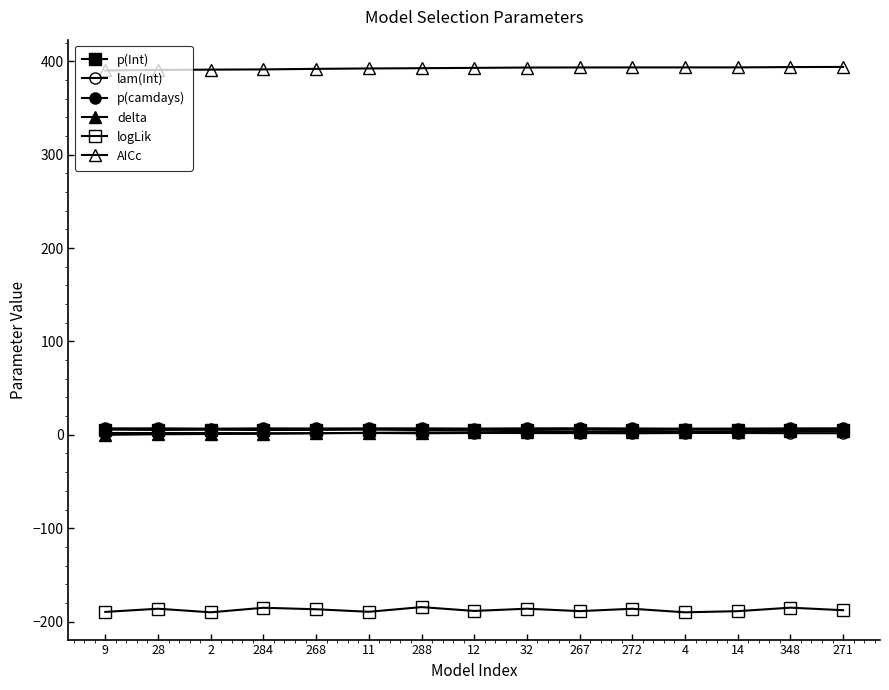

Where is p(Int) nearest to the value 5?

288